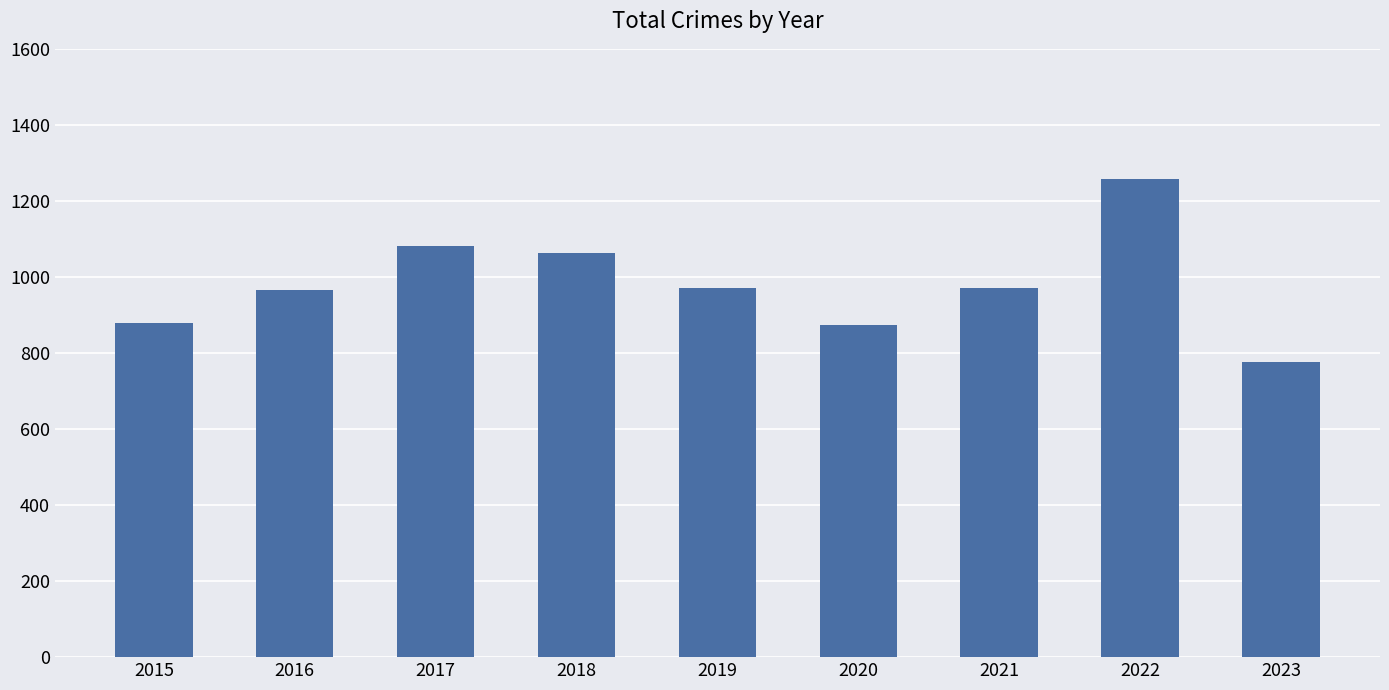

What is the greatest value displayed?

1258